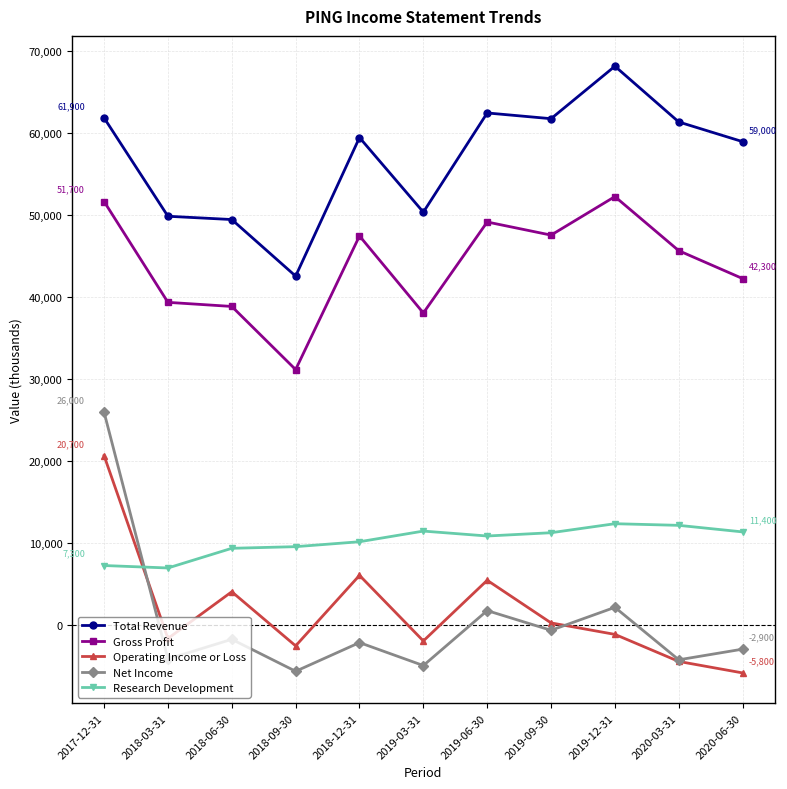

True or false: Net Income has more than 1 interior local peaks.

True